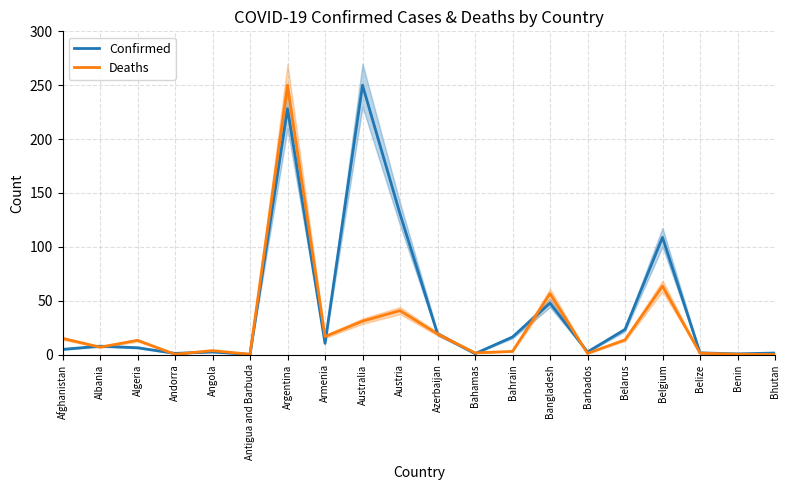

At which label does Deaths reach its minimum?

Bhutan